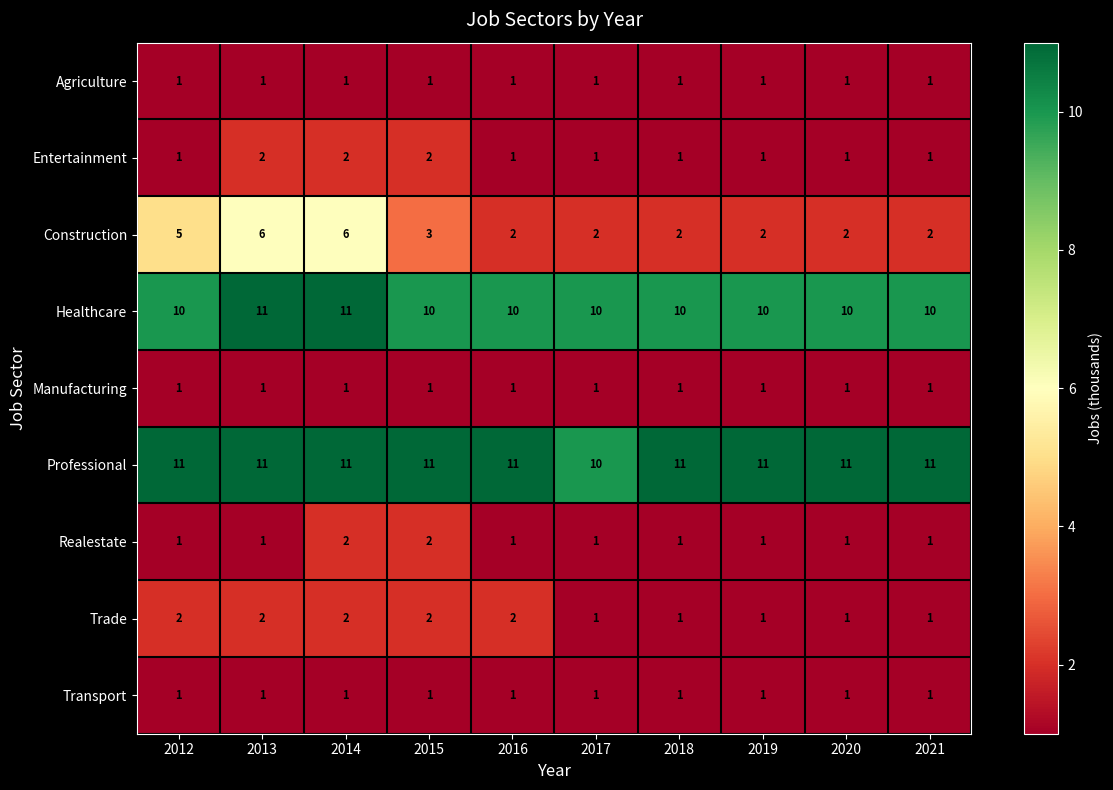

Between 2014 and 2018, which series saw the biggest shift?

Construction